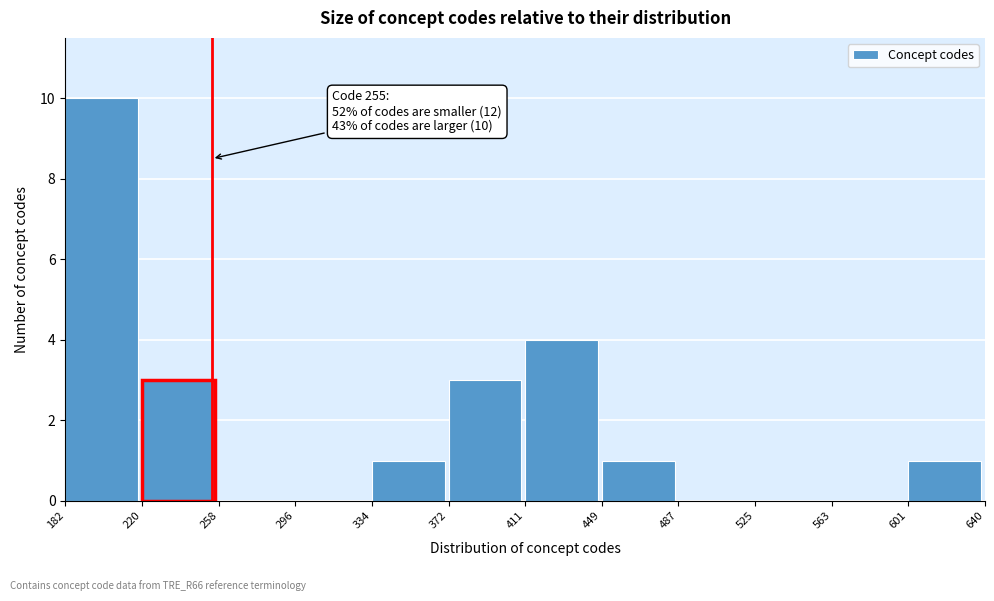

Which range on the x-axis has the tallest bar?

182 to 220